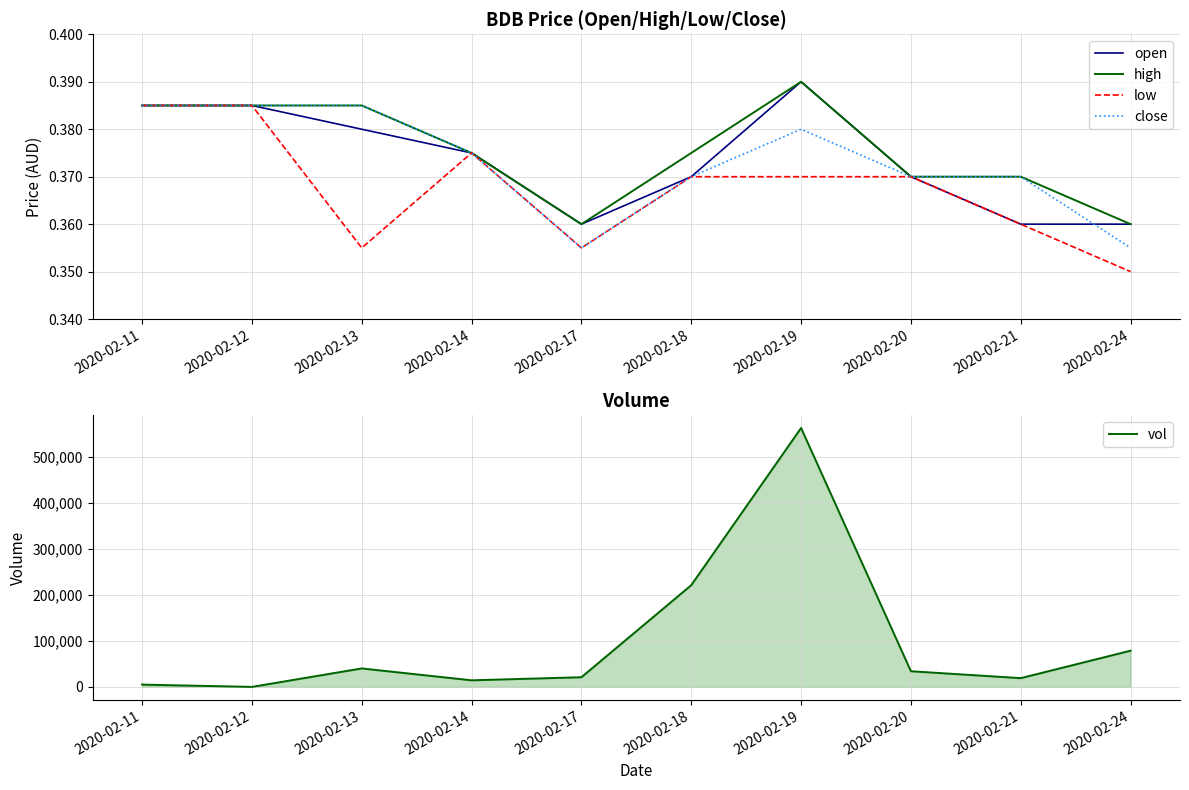

At which category does the chart reach its minimum across all series?

2020-02-12